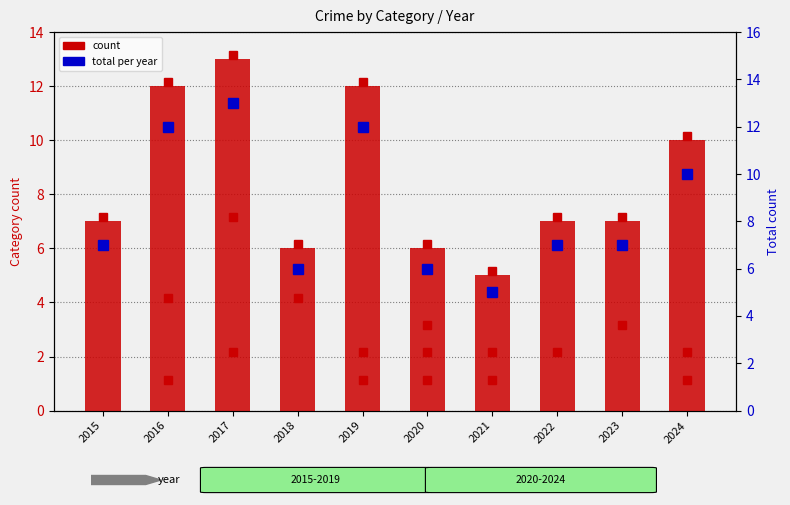

The Total series shows 5 at 2021. True or false?

True